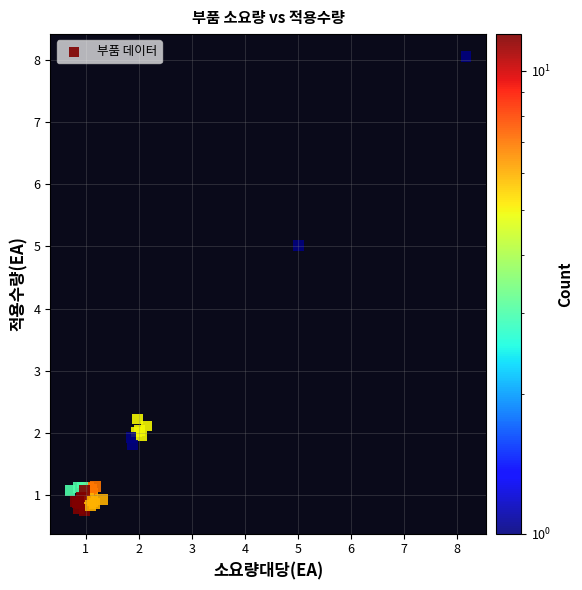

What Y value in the scatter plot is closest to 4?

5.0